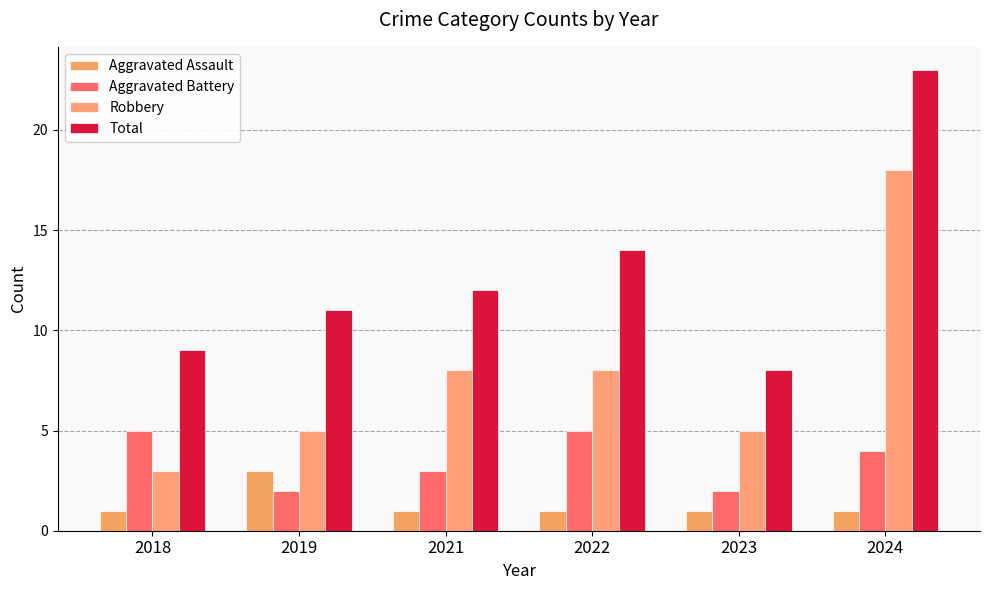

Is the value of Aggravated Battery at 2023 greater than the value of Total at 2018?

No